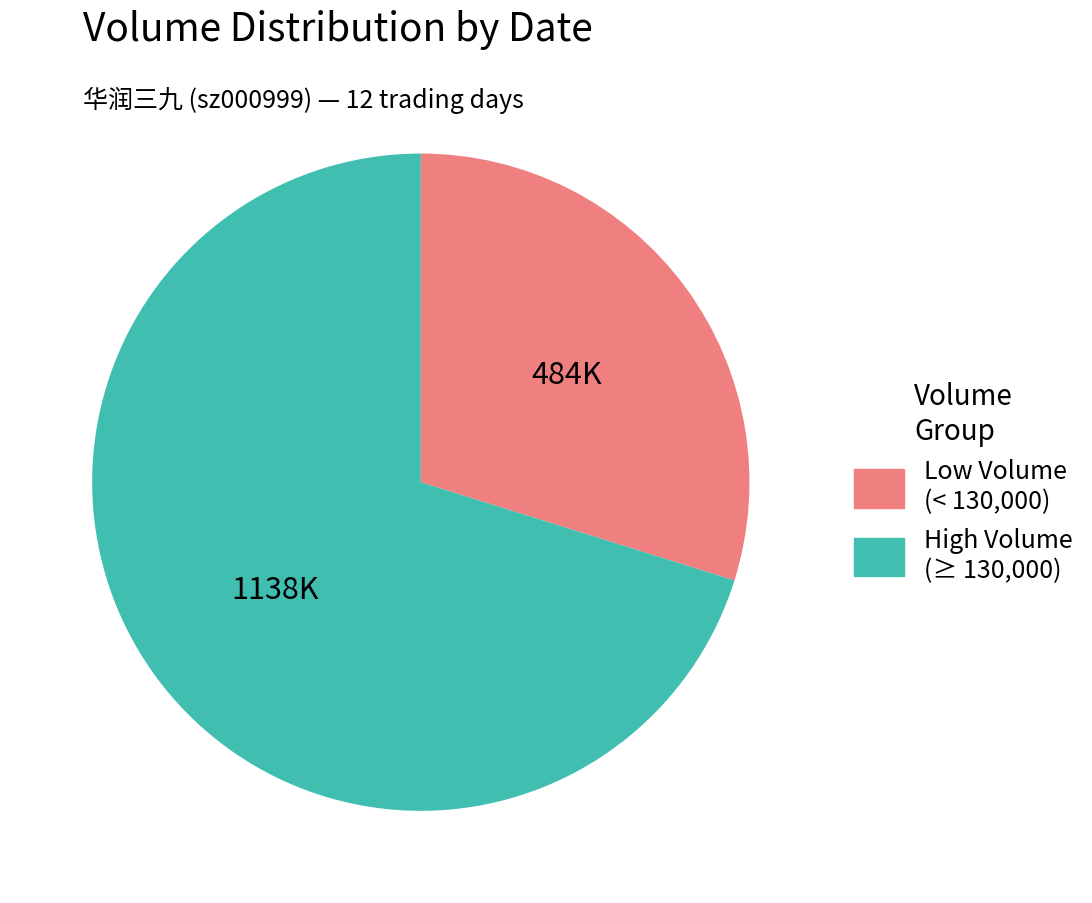

Is there a majority slice in this chart?

Yes